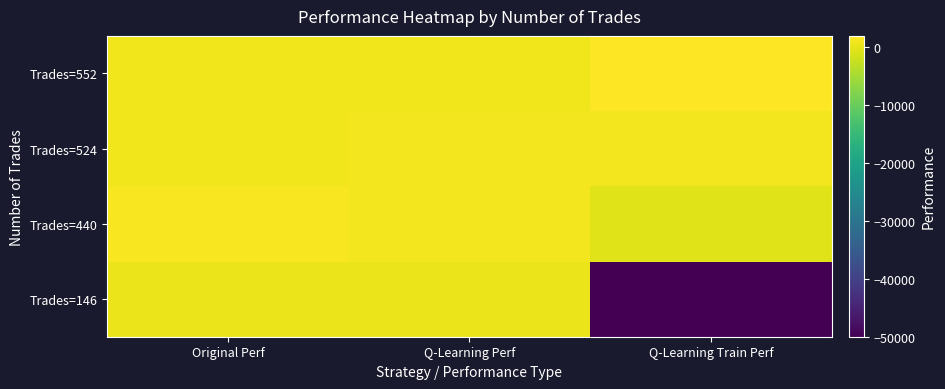

Which series changed the most between Q-Learning Perf and Q-Learning Train Perf?

Trades=146